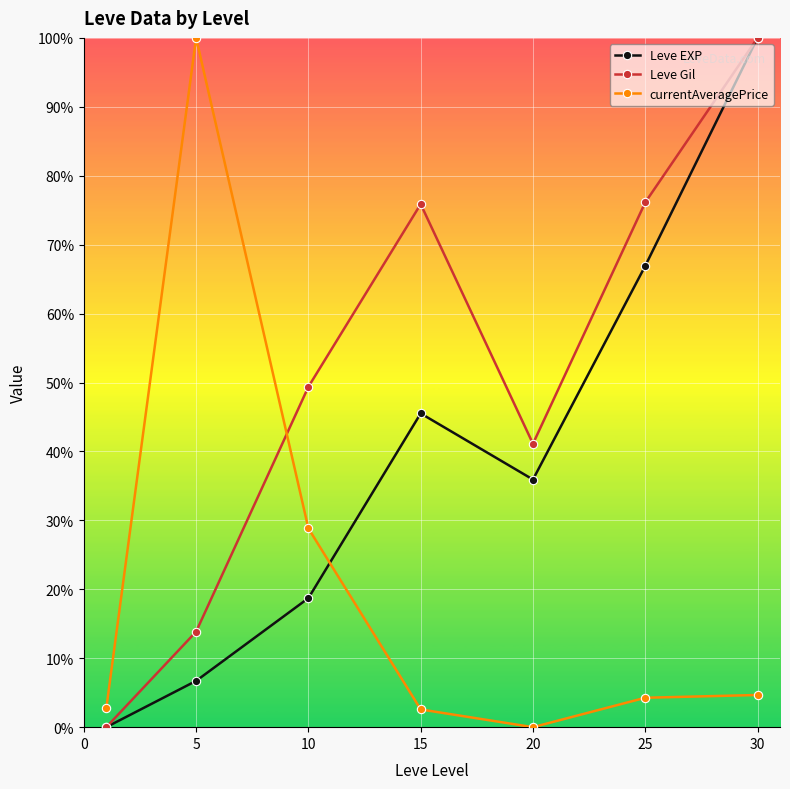

How many interior local valleys does the currentAveragePrice series have?

1